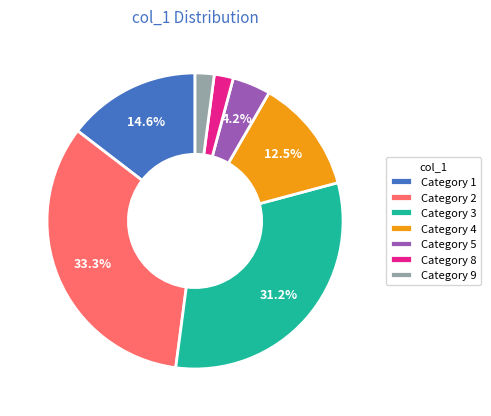

What is the ratio of the value at Category 9 to the value at Category 5?

0.5